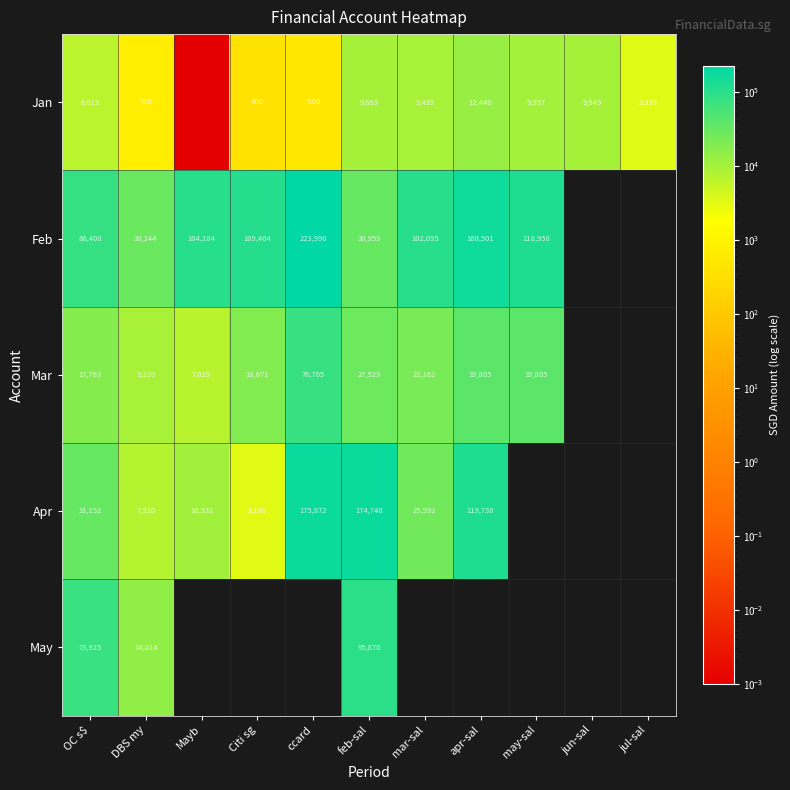

At which label is Apr closest to 89485?

apr-sal